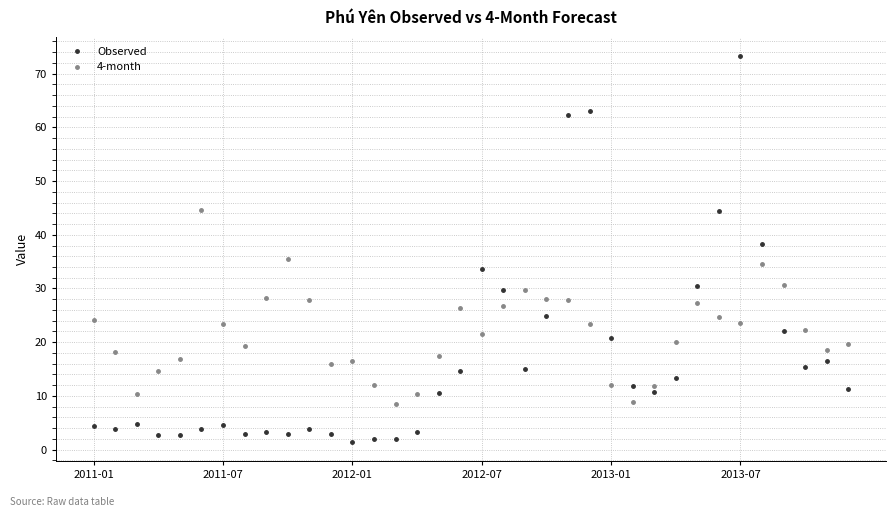

List the series in order of their peak value, highest first.

Observed, 4-month